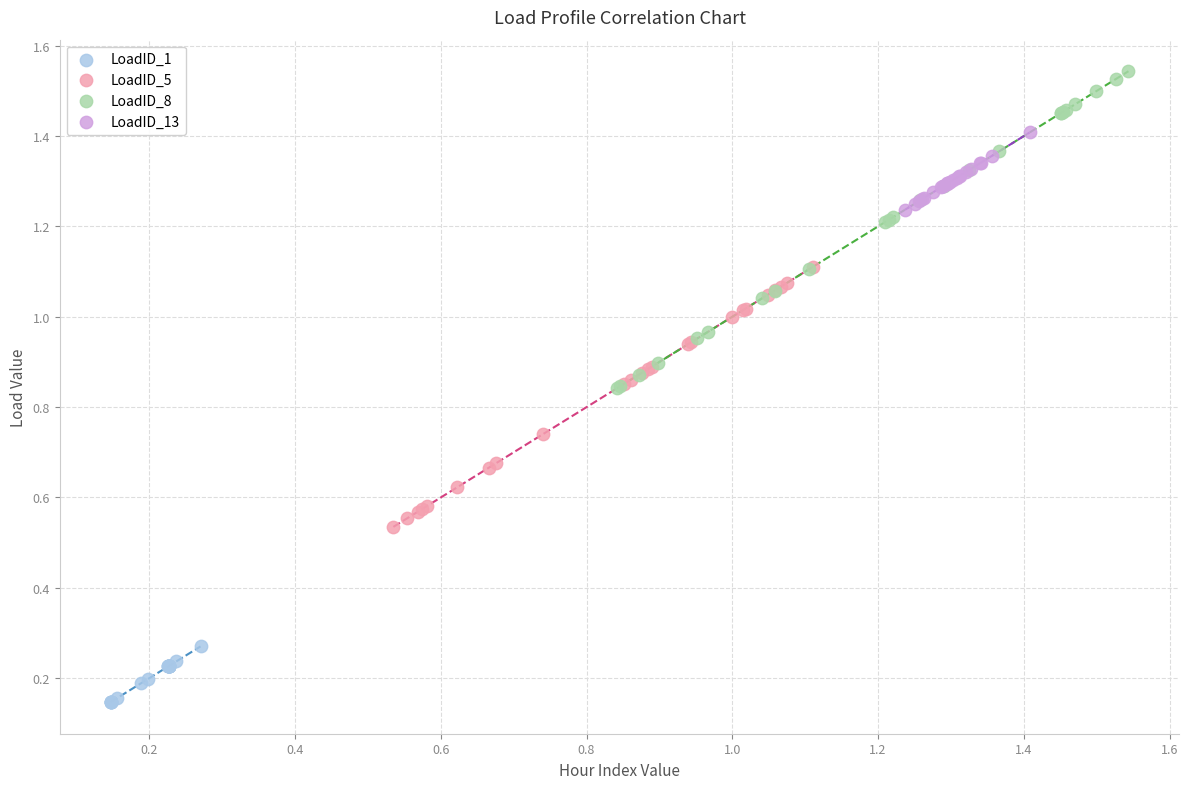

Which series reaches the minimum Y coordinate?

LoadID_1